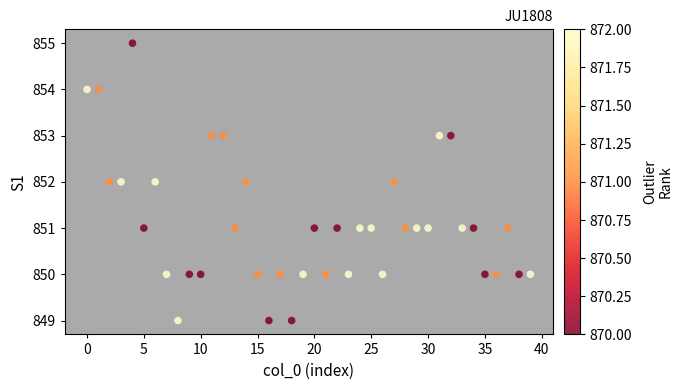

What is the range of Y values (max minus min)?

6